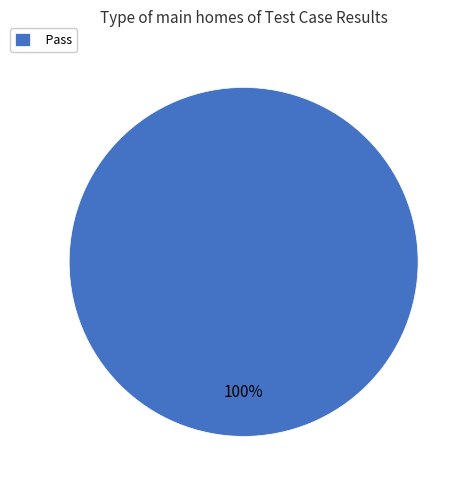

The Pass slice represents 100% of the pie. True or false?

True